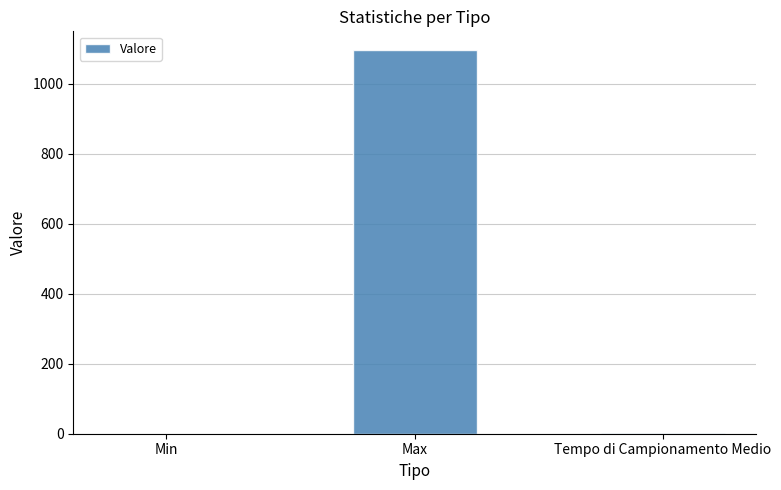

Where is the data nearest to the value 547?

Tempo di Campionamento Medio